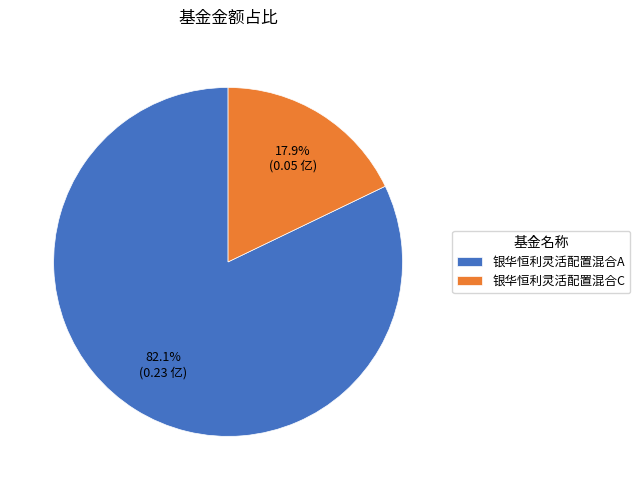

True or false: 银华恒利灵活配置混合A accounts for 82% of the total.

True